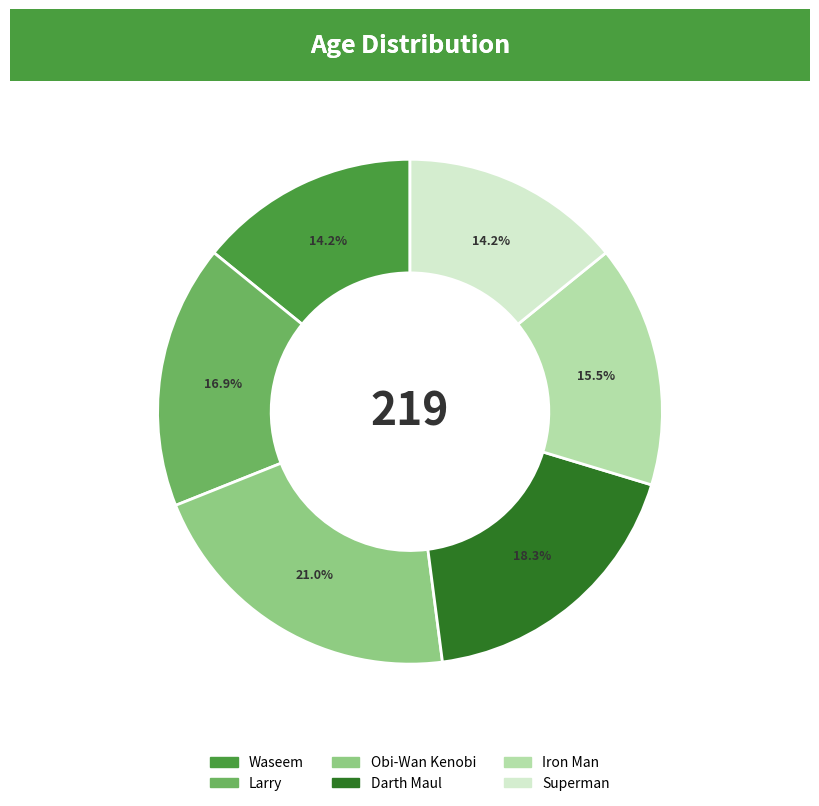

Do Darth Maul and Larry together represent more than half of the pie?

No